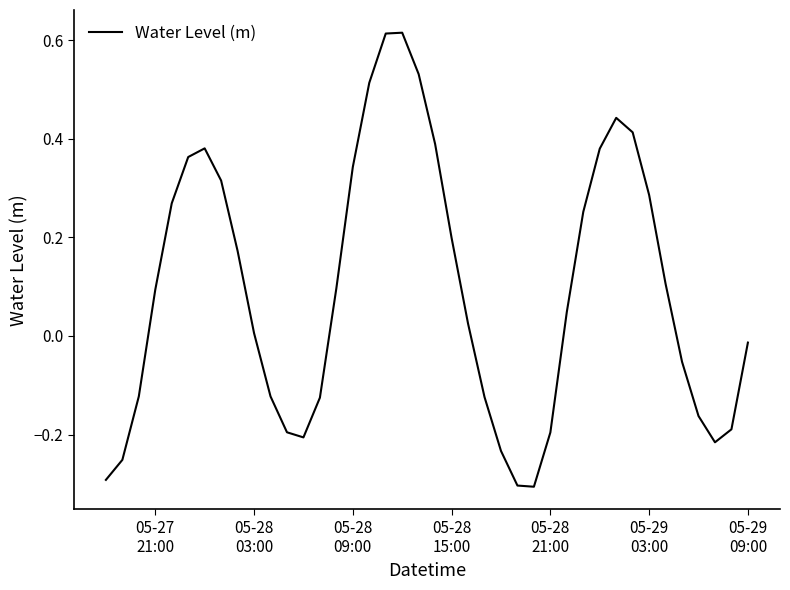

What is the difference between the maximum and minimum values?

0.9